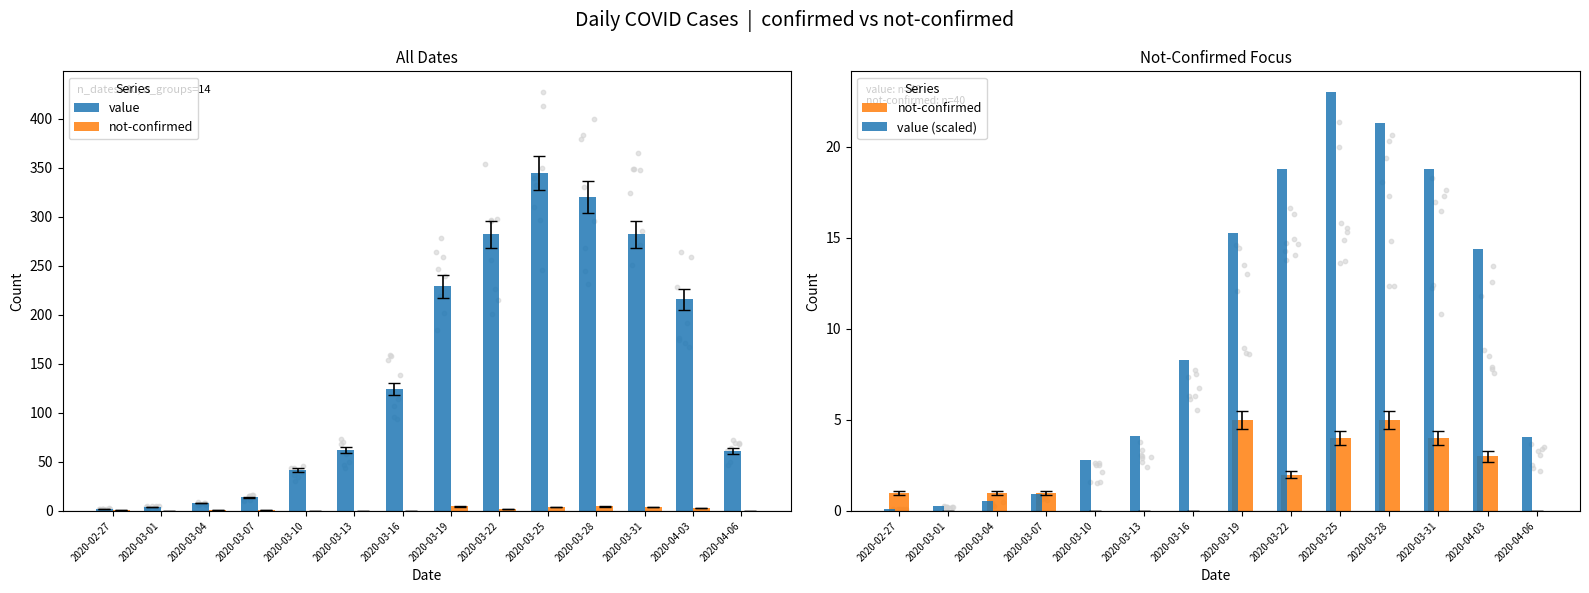

Which series contains the highest Y value?

value